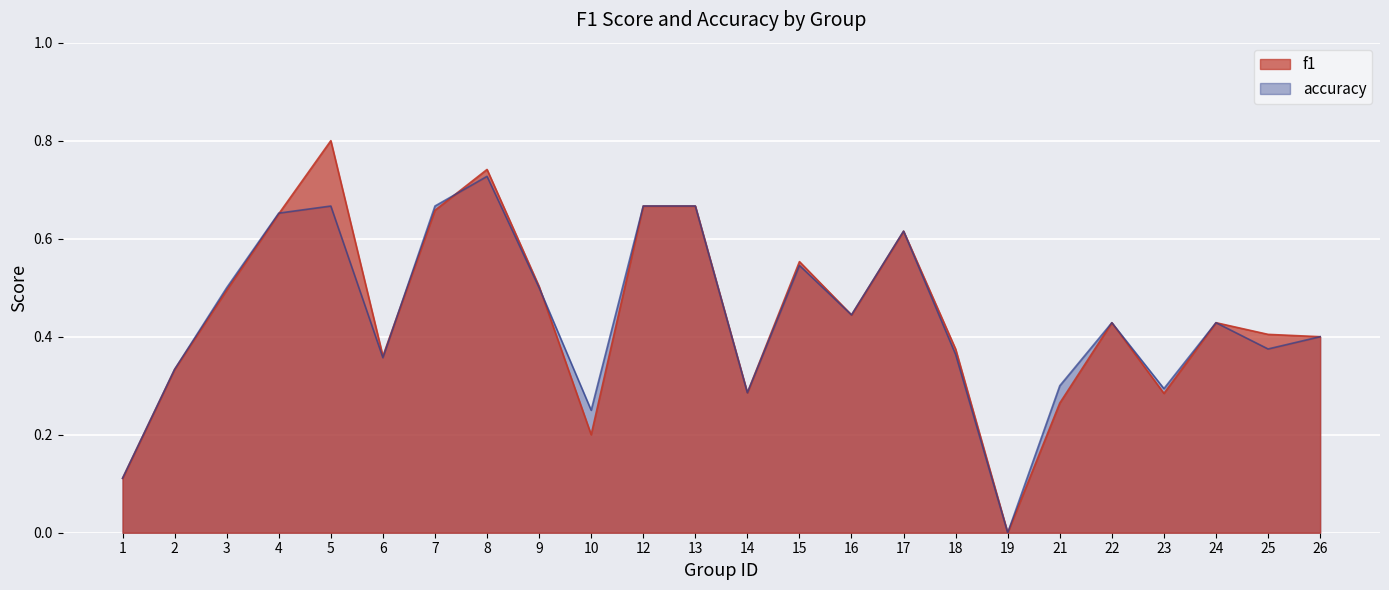

The value of accuracy at 26 is 0.4. True or false?

True